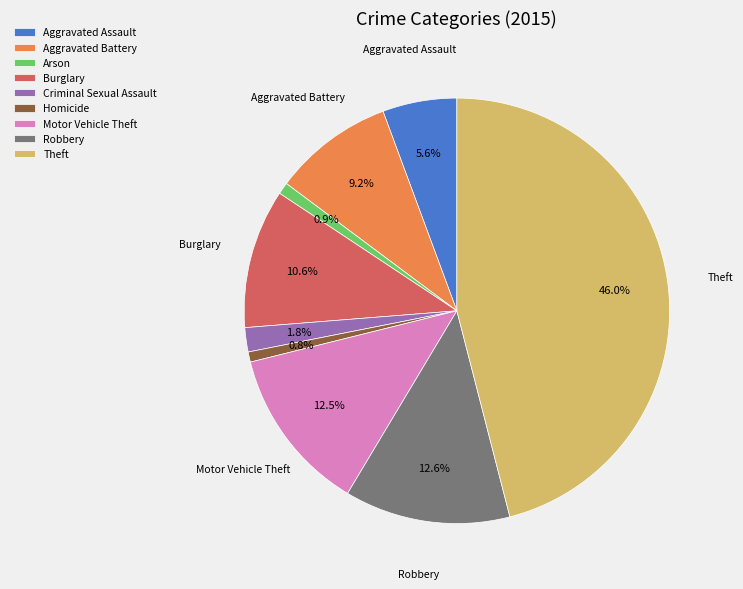

Is it true that Arson is 11% of the pie?

False